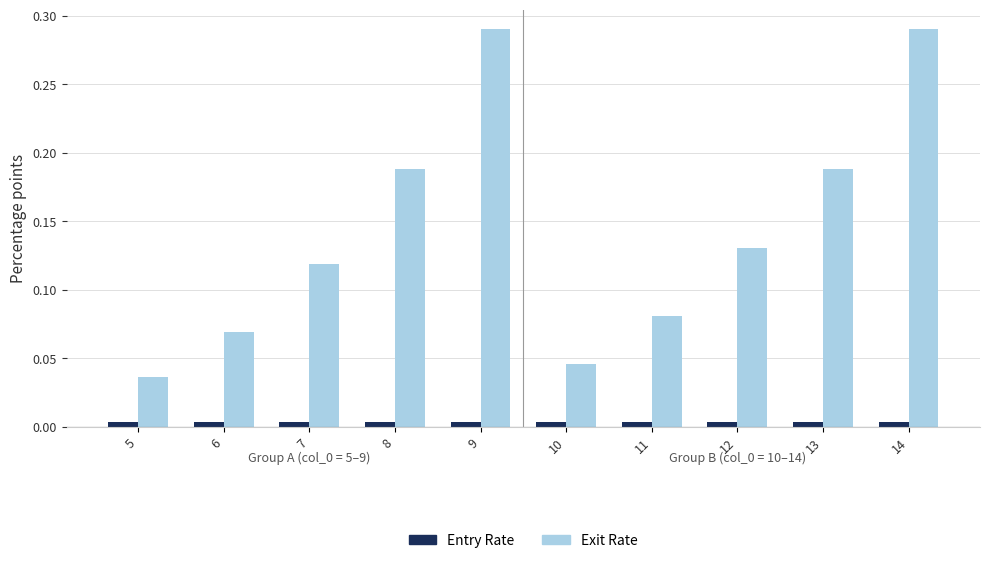

At which label does Exit Rate reach its minimum?

5